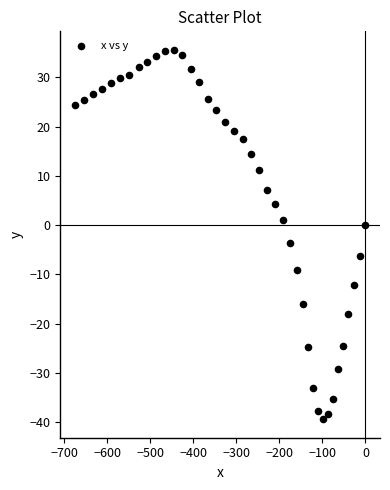

What is the range of X values (max minus min)?

675.0